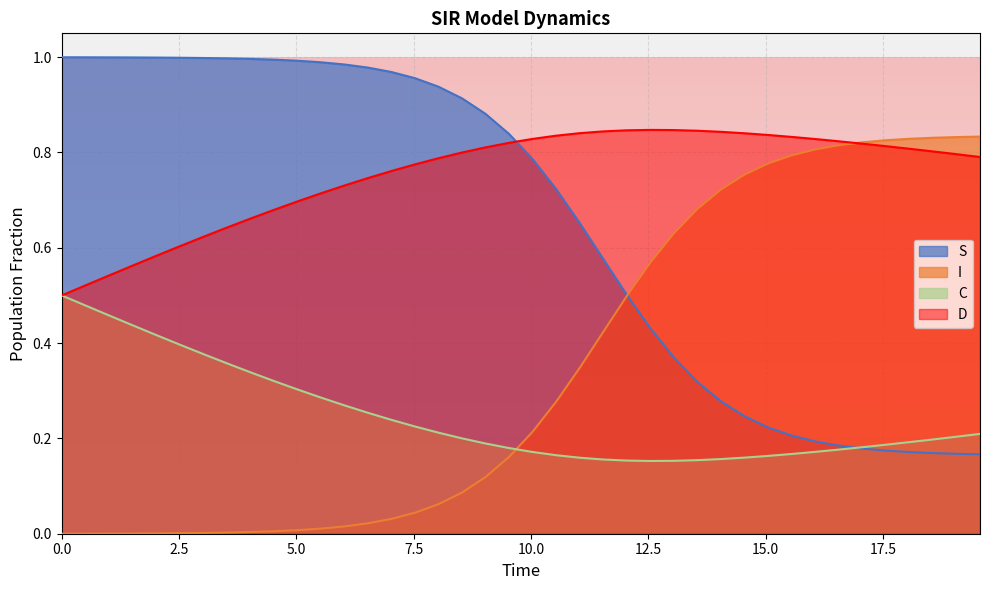

How many intersections are there between D and S?

1